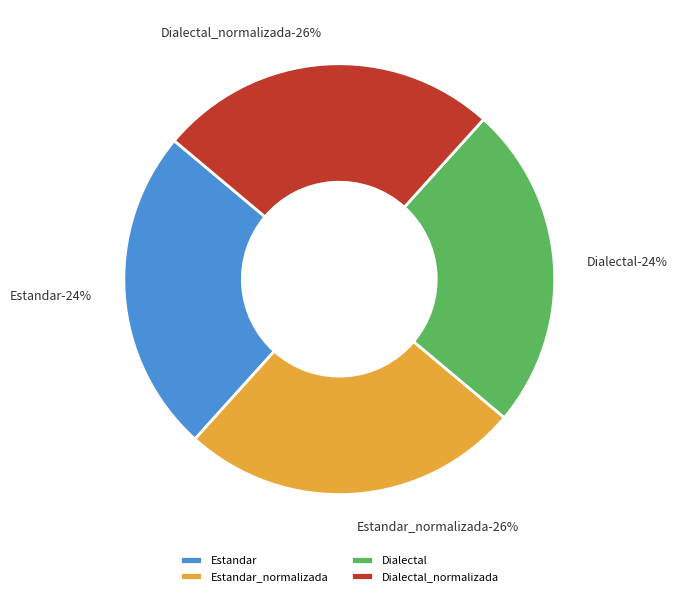

What is the ratio of the value at Estandar to the value at Dialectal_normalizada?

1.0